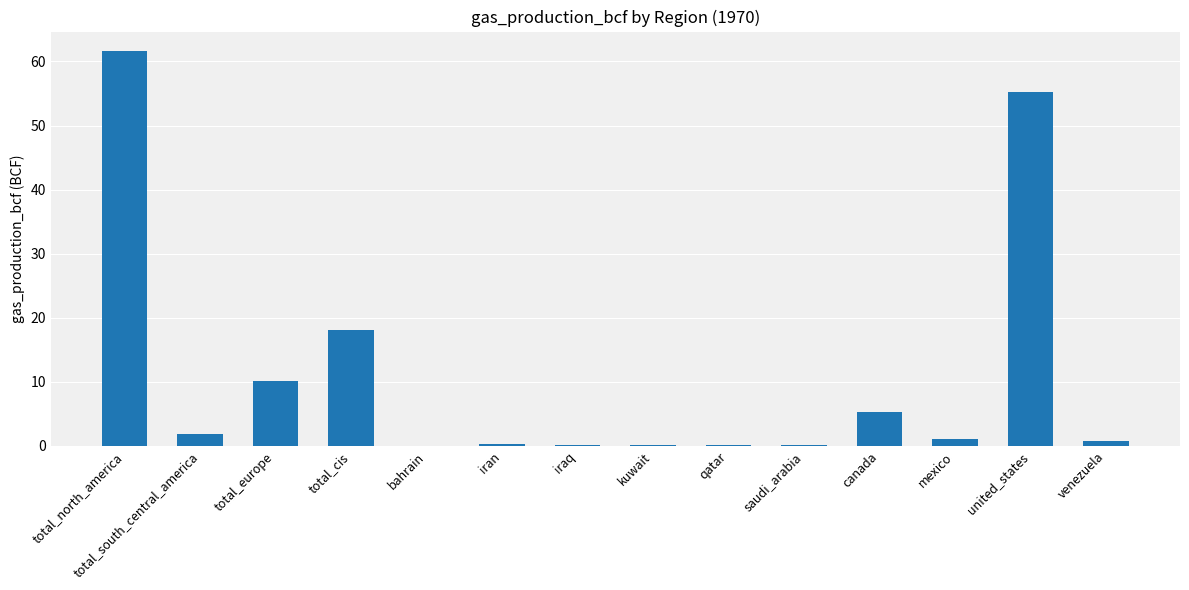

How many series are shown in this chart?

1